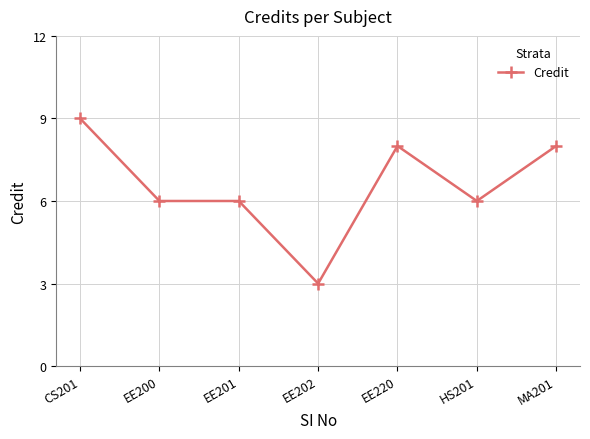

Is it true that the value at EE220 is 2?

False